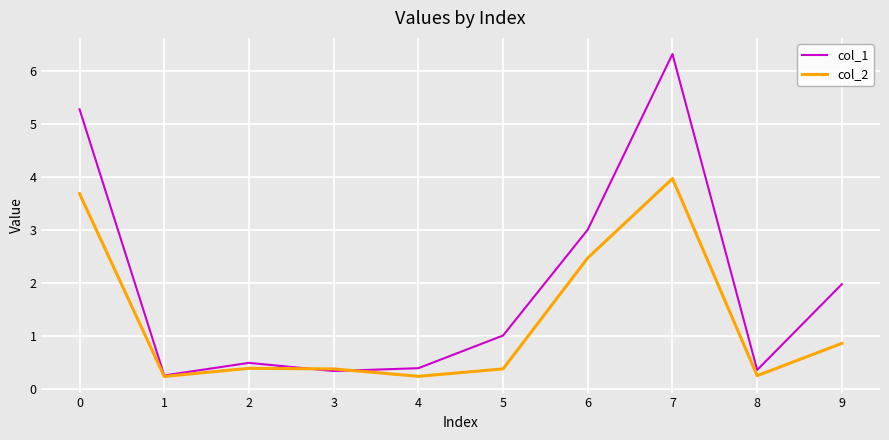

Is this an area chart (filled region under the line)?

No